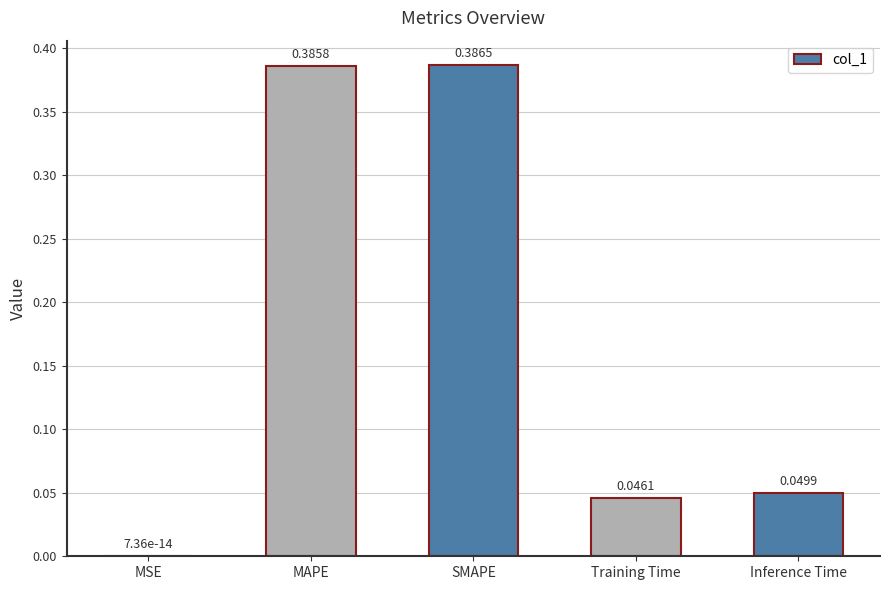

At which category does the chart reach its peak across all series?

SMAPE